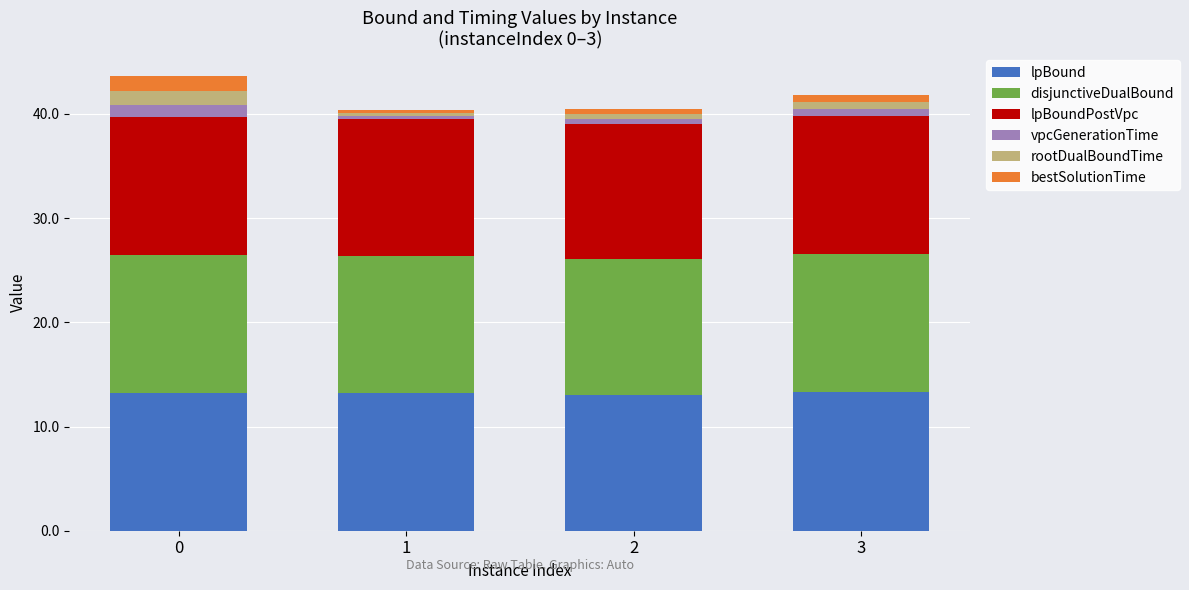

What is the highest value of the lpBound series?

13.3